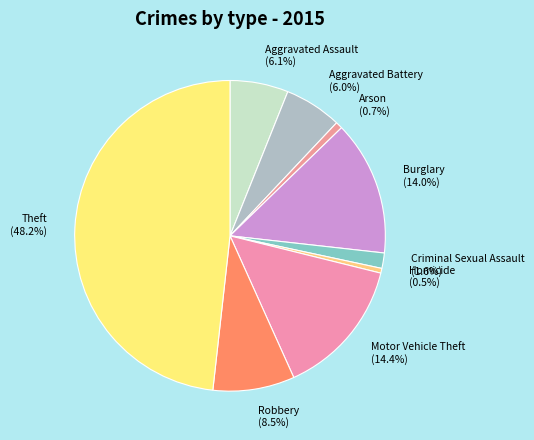

What is the largest slice in the pie chart?

Theft